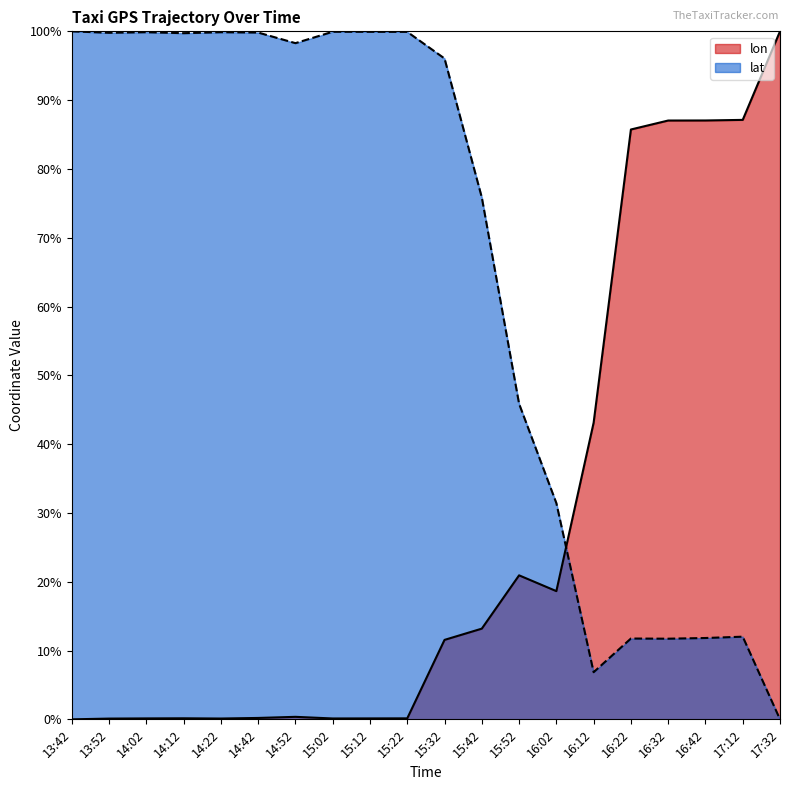

How many values in the lat series exceed 0?

19